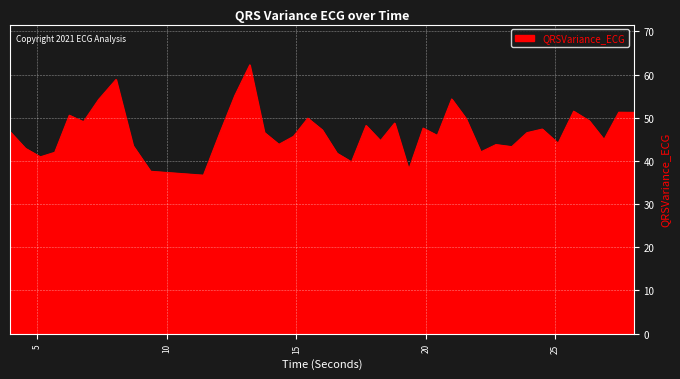

What is the smallest value displayed?

36.7